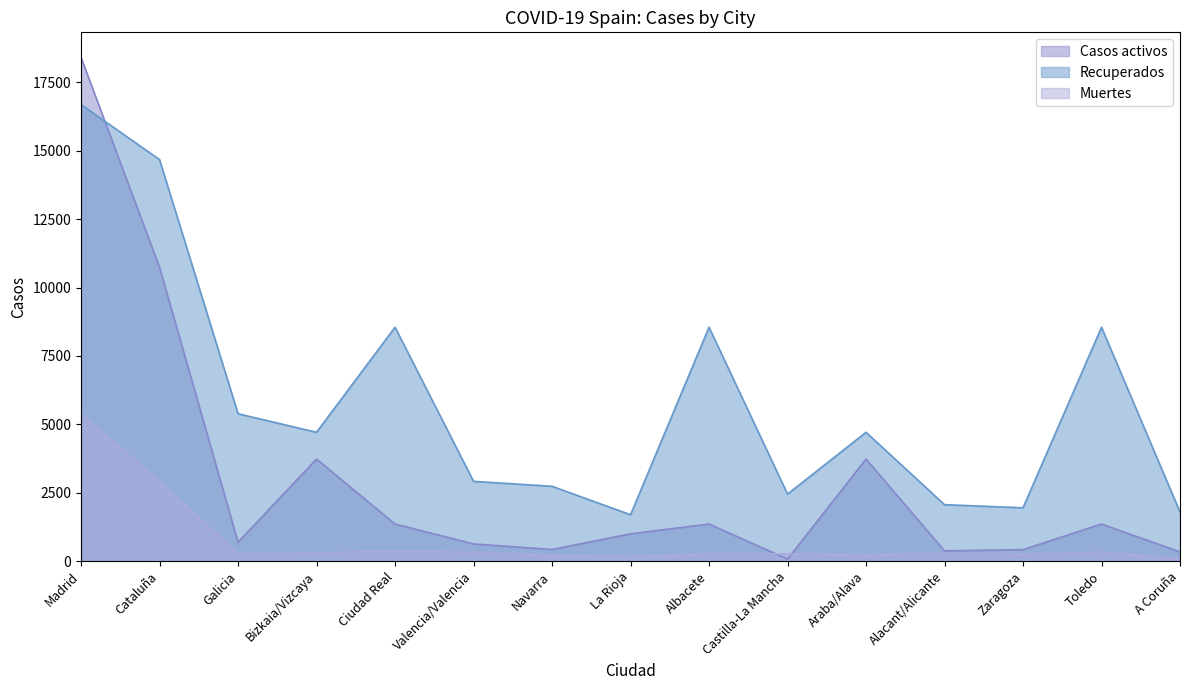

True or false: Casos activos and Muertes cross at least once.

True